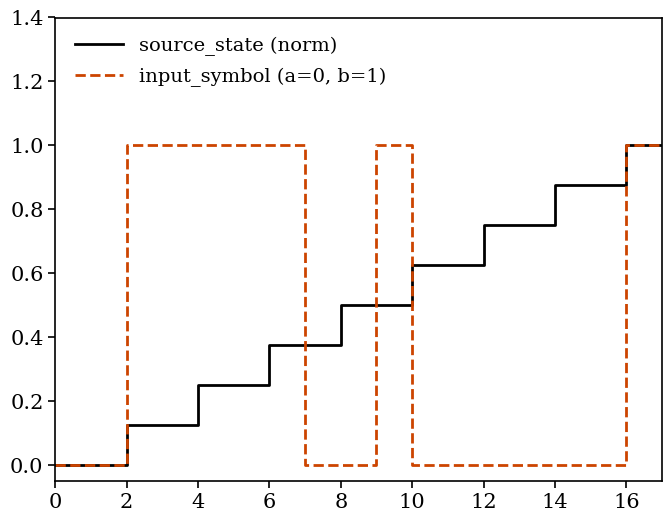

Rank the series by their average value, from highest to lowest.

source_state (norm), input_symbol (a=0, b=1)